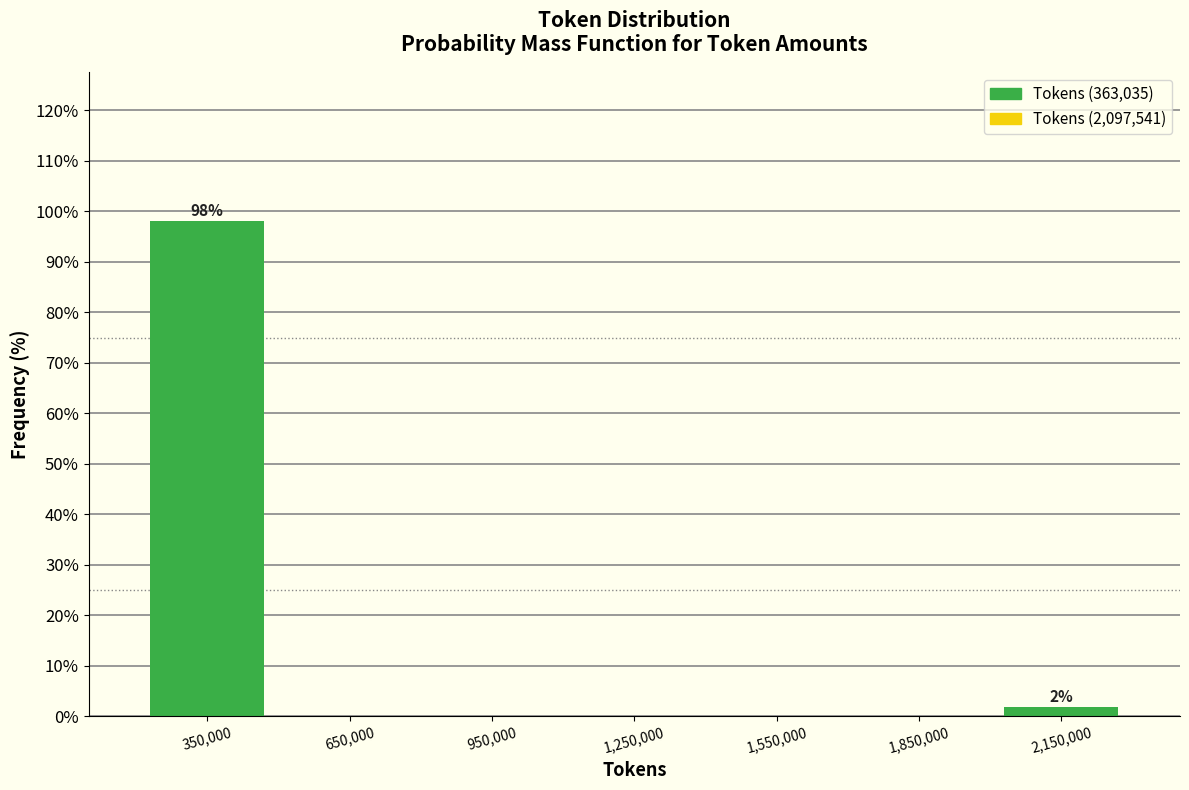

Which range on the x-axis has the tallest bar?

200000 to 500000